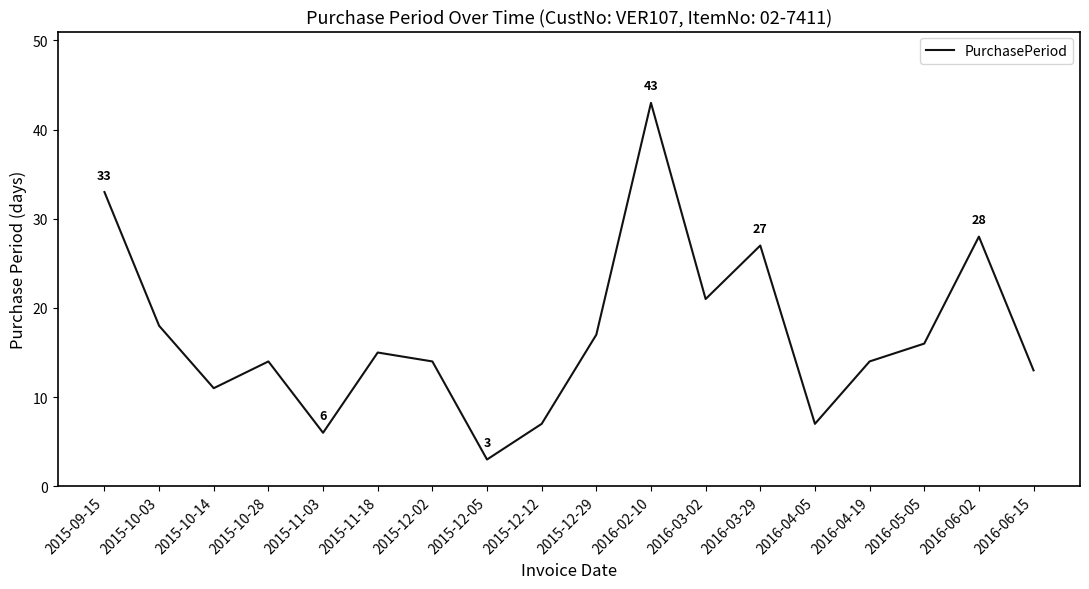

What position from the right is 2015-12-12?

10